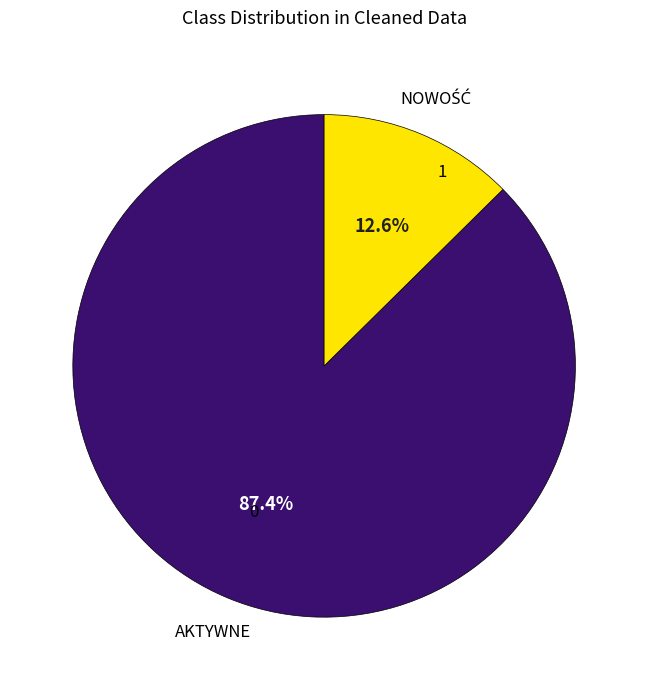

Is there any slice that represents more than half of the pie?

Yes